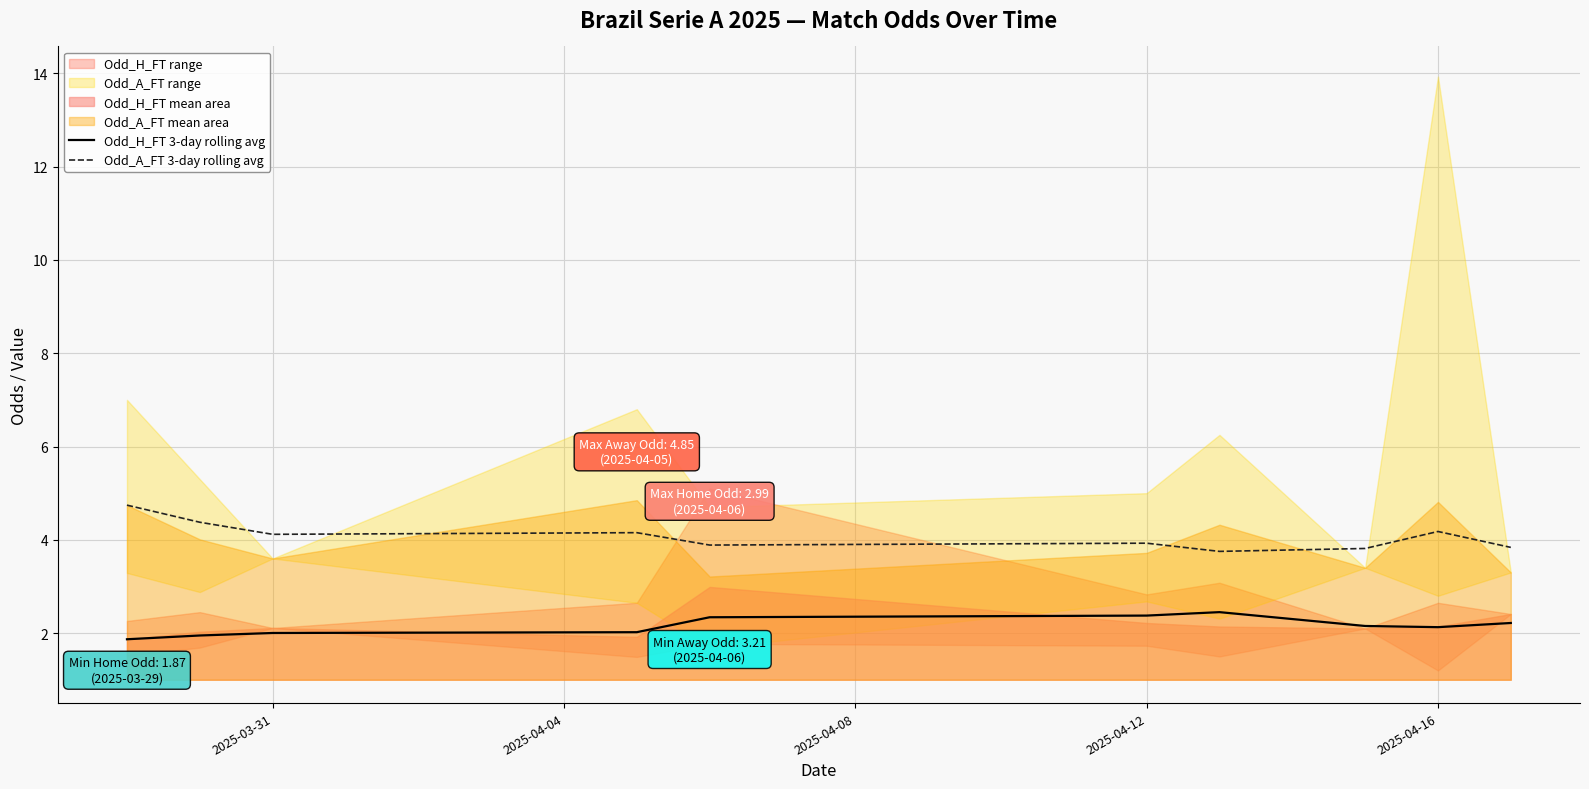

What is the value of the Odd_H_FT 3-day rolling avg point at the 8th from the left?

2.2